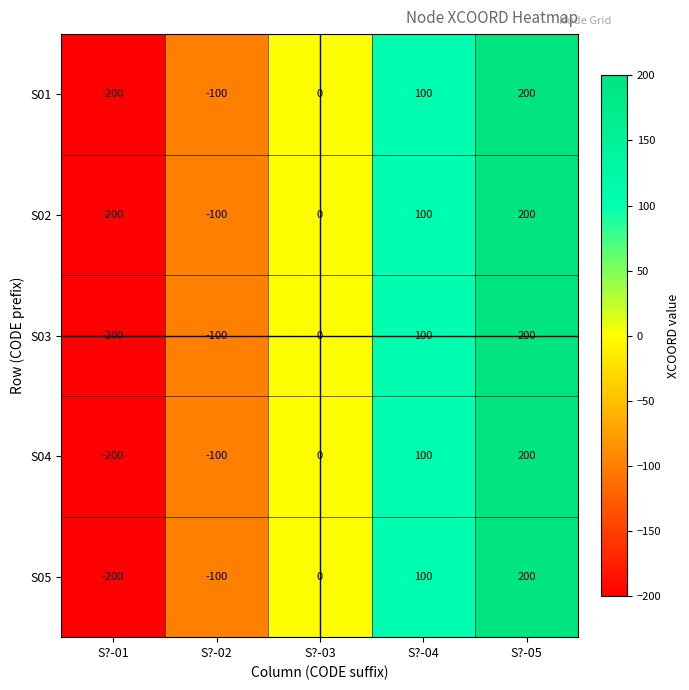

Where is S04 nearest to the value 0?

S?-03